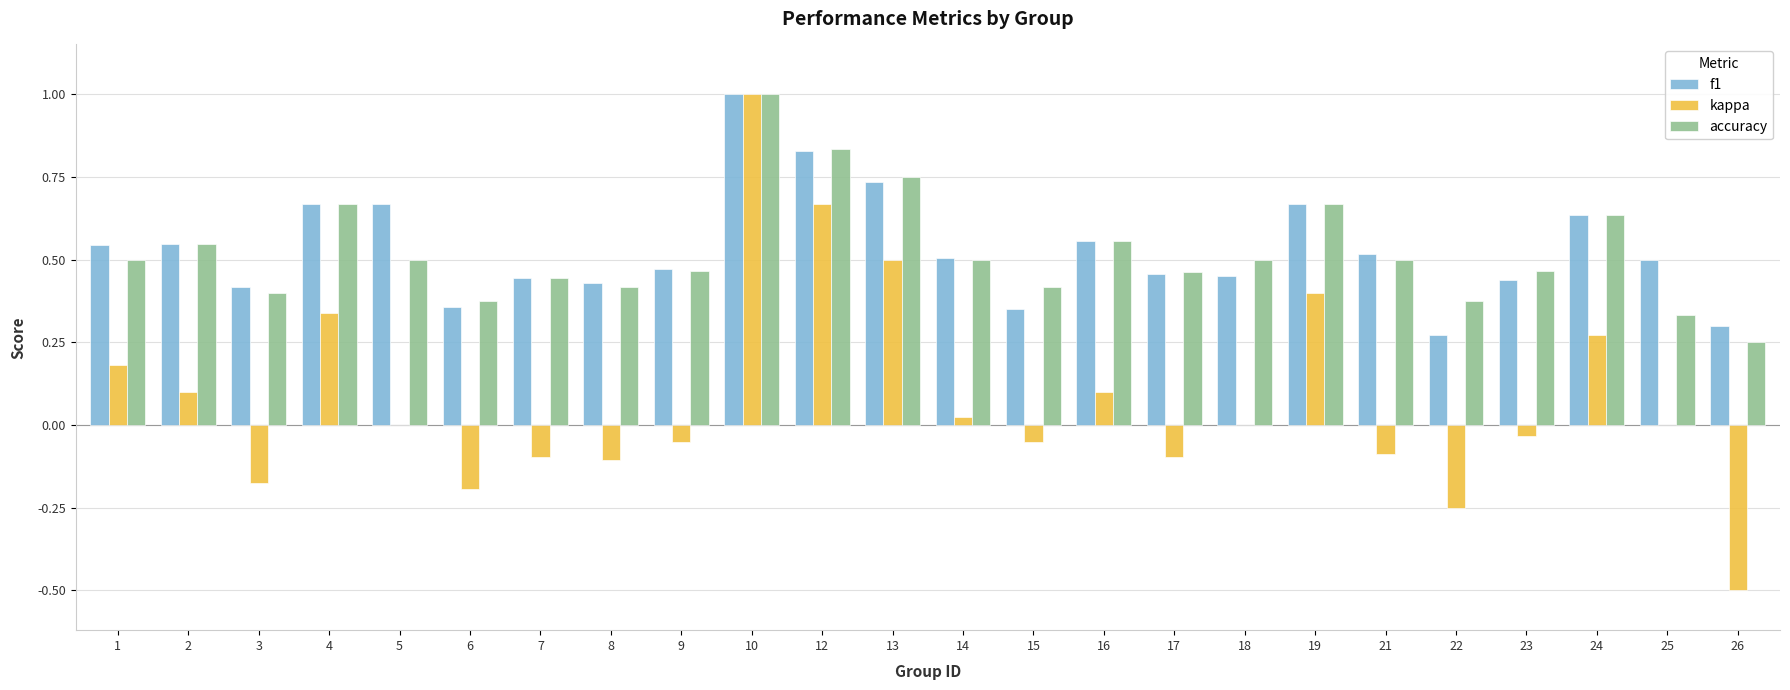

Which category has the highest value in the accuracy series?

10